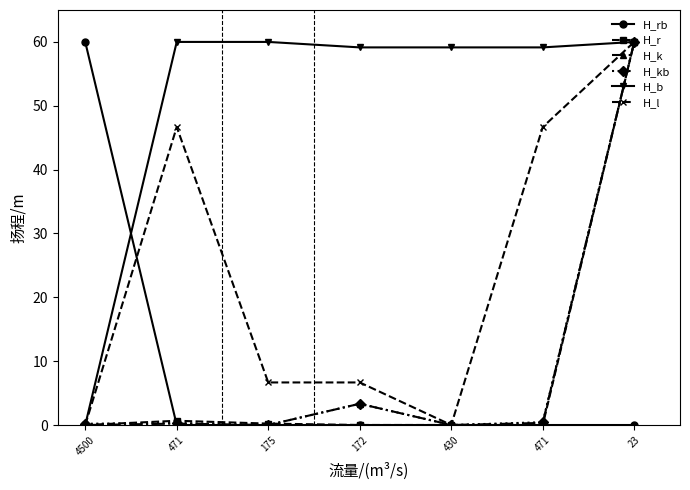

True or false: H_r and H_k intersect in this chart.

True